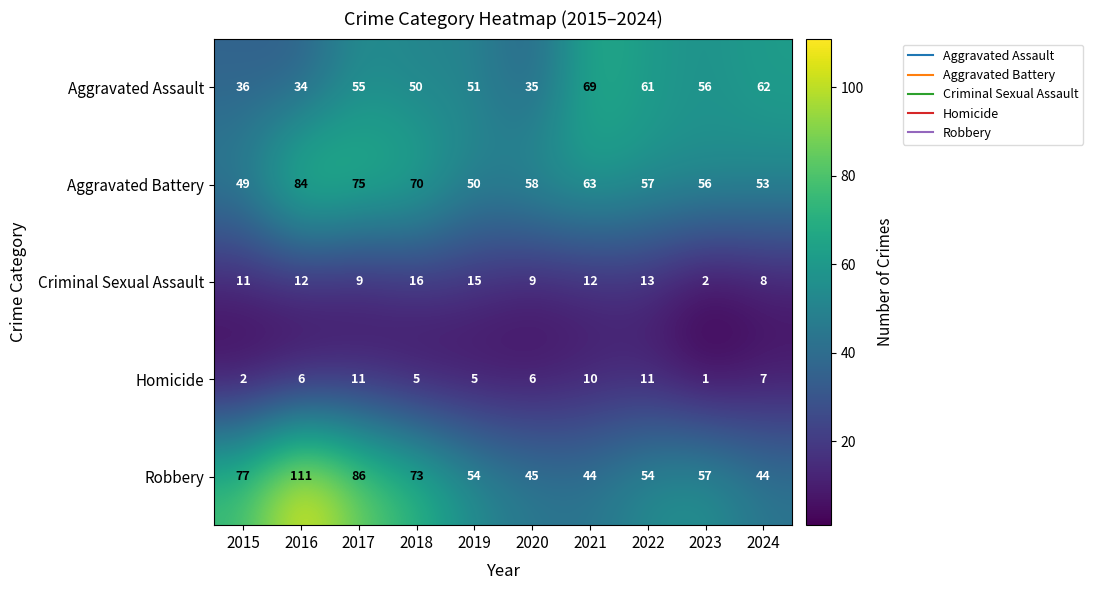

Which series has the largest total across all categories?

Robbery